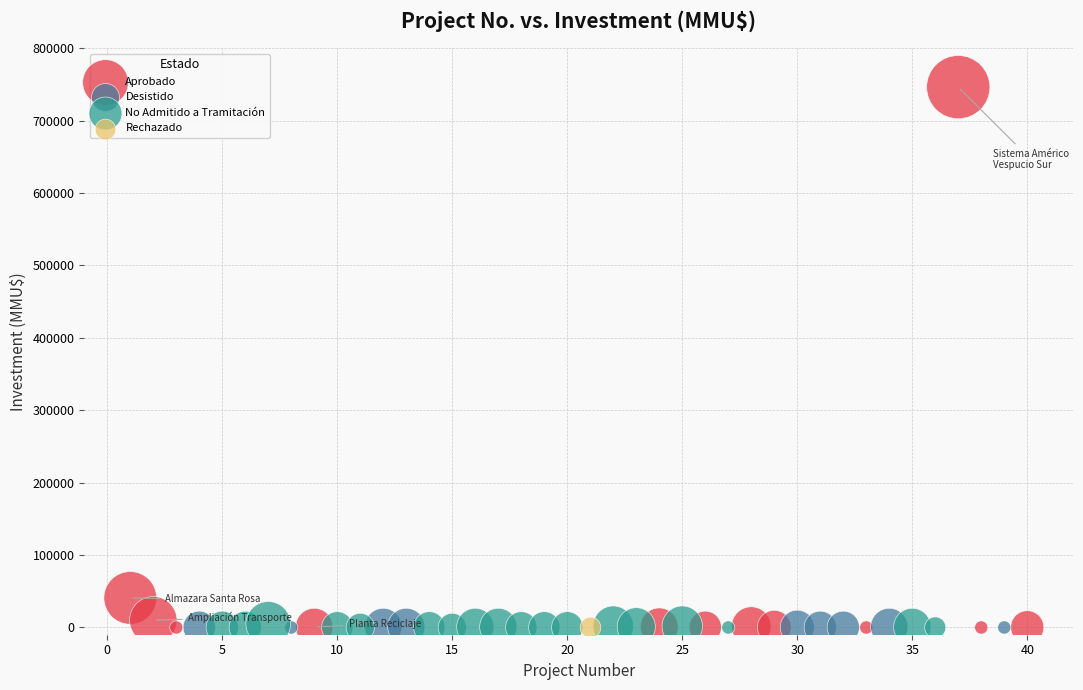

What are all the series names shown in the legend?

Aprobado, Desistido, No Admitido a Tramitación, Rechazado